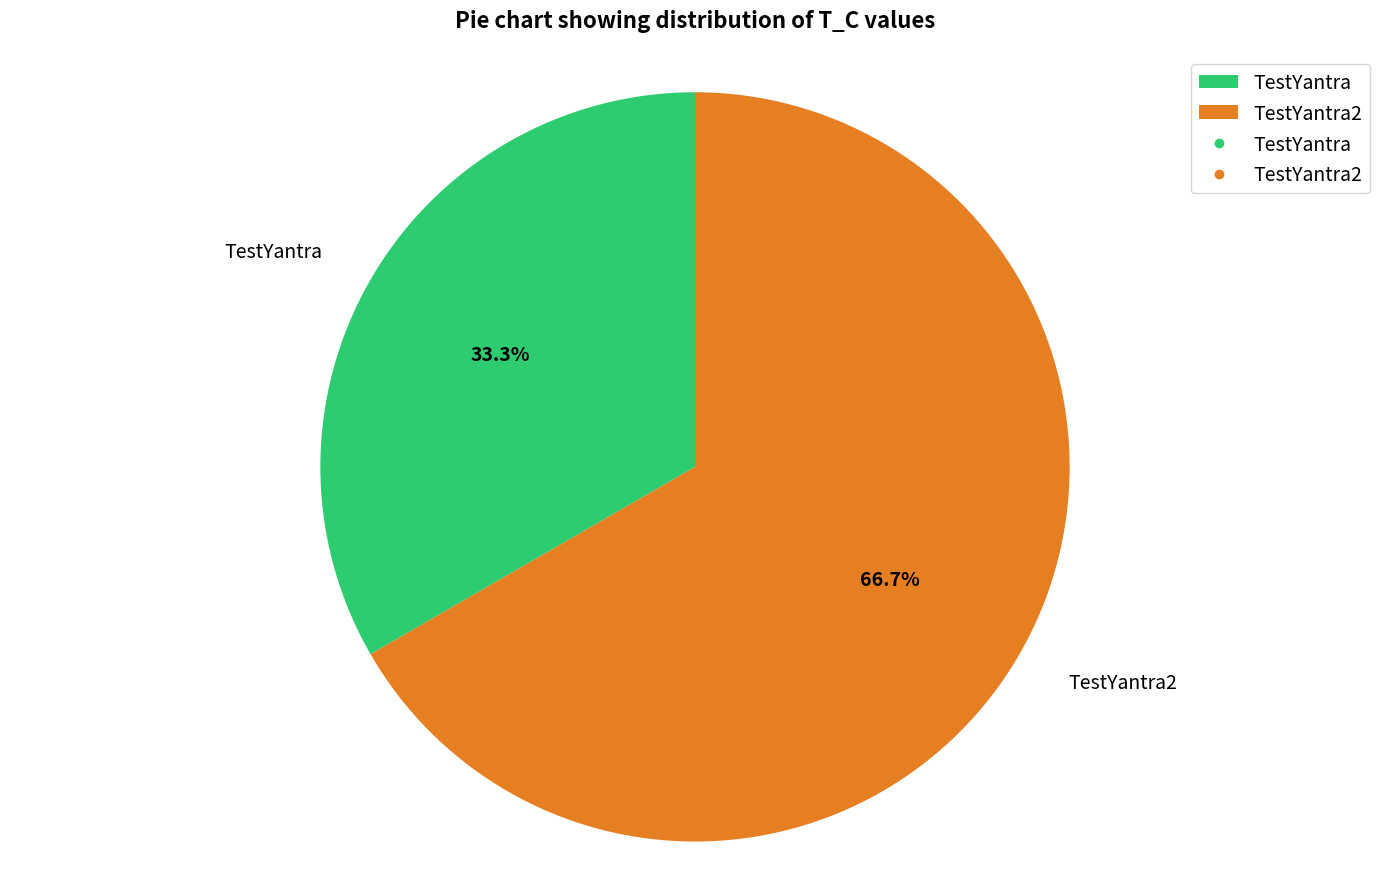

Is there a majority slice in this chart?

Yes